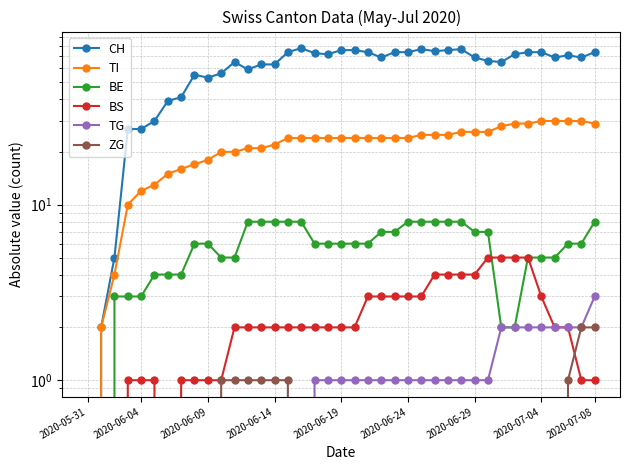

Is this an area chart (filled region under the line)?

No